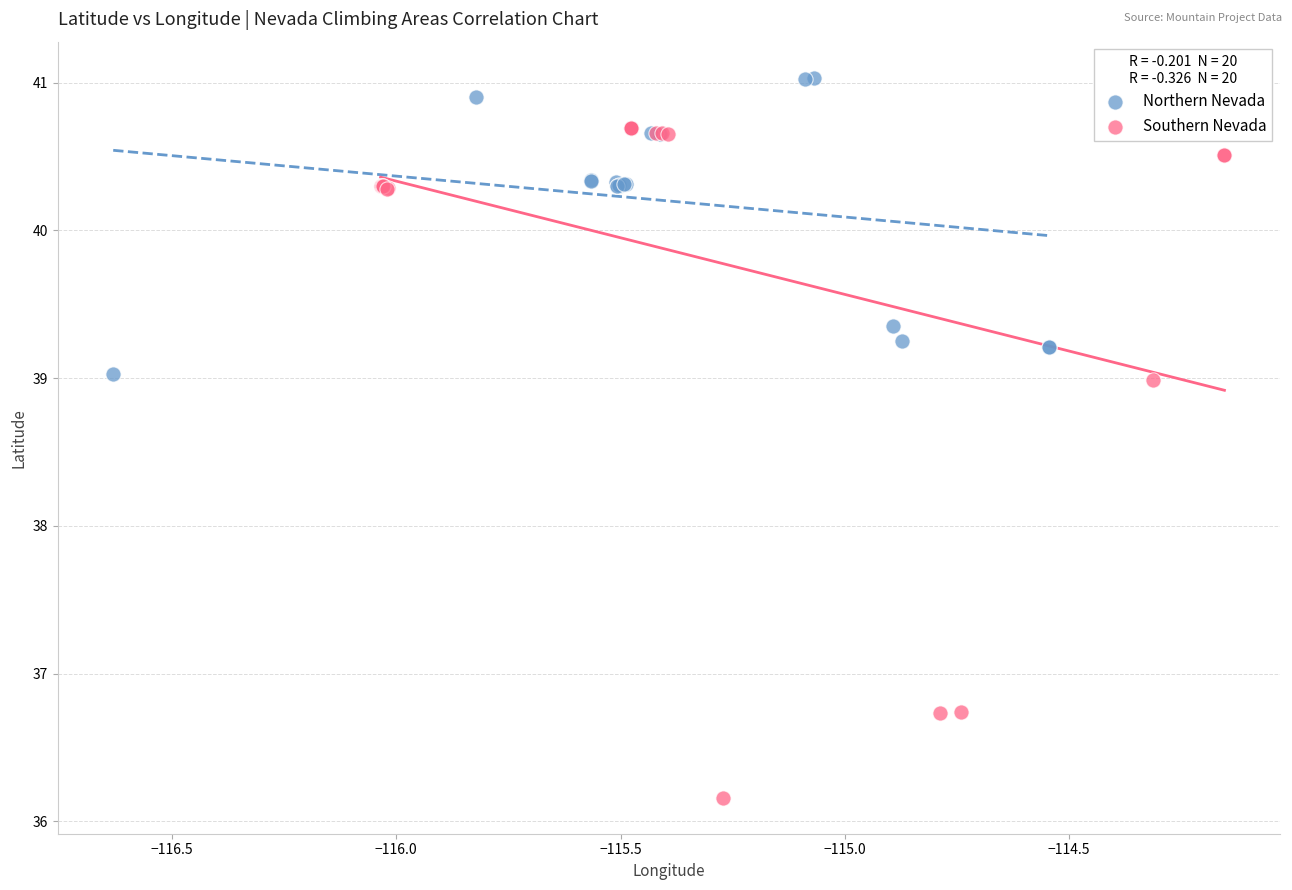

Which series reaches the maximum Y coordinate?

Northern Nevada